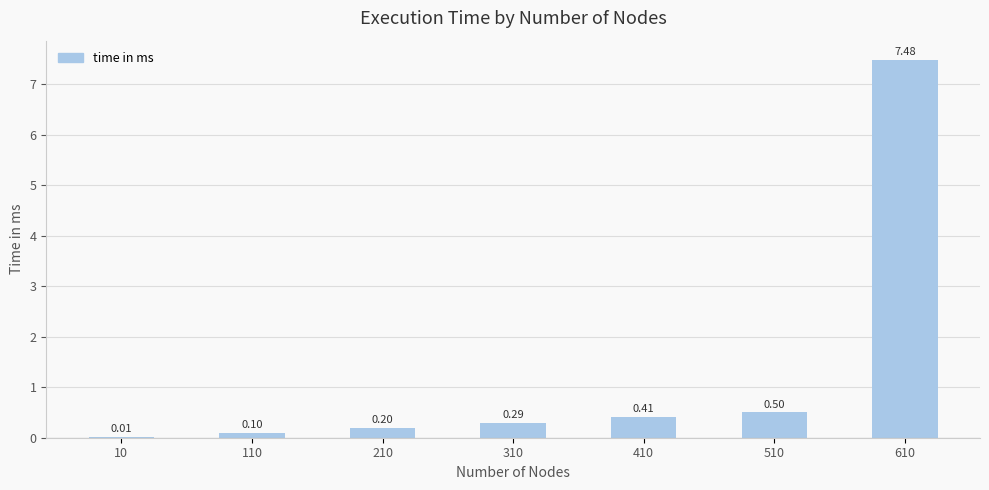

Reading left to right, extract all data points from this chart.

10=0.0	110=0.1	210=0.2	310=0.3	410=0.4	510=0.5	610=7.5